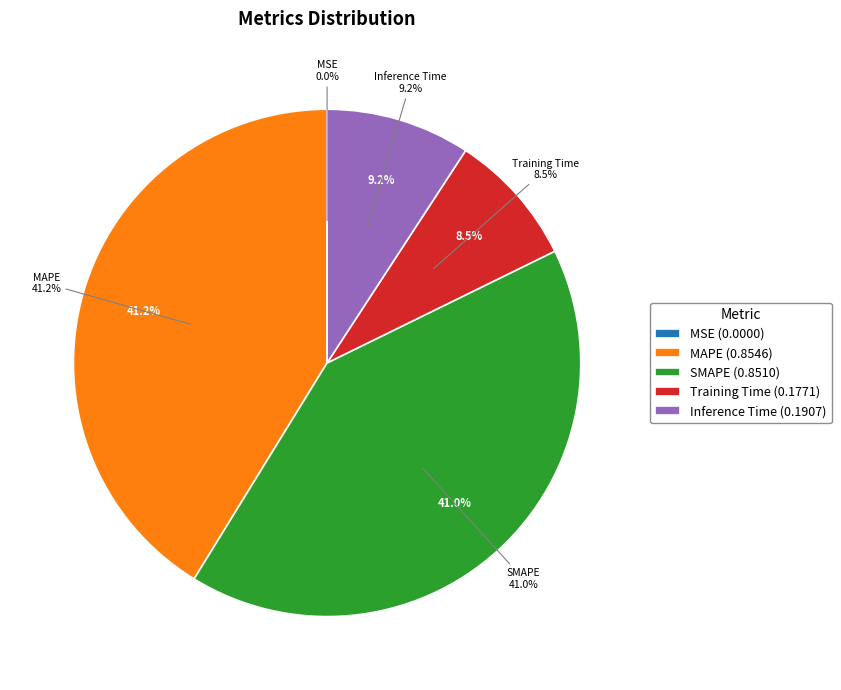

How many slices are in this pie chart?

5